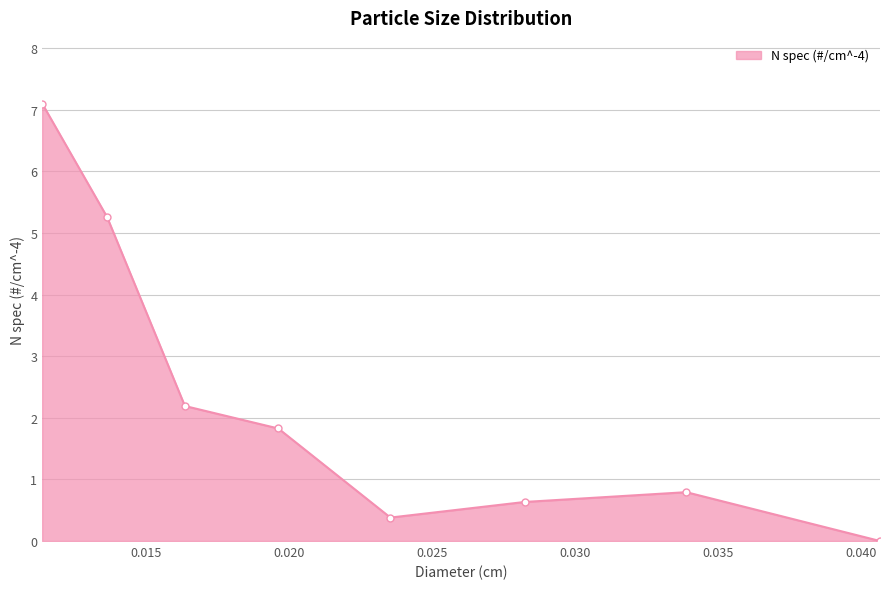

What is the sum of all values?

18.2